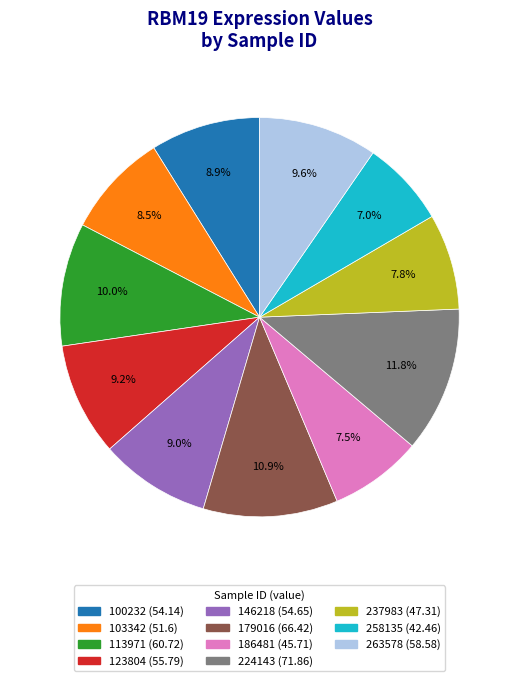

Which slice is the smallest?

258135